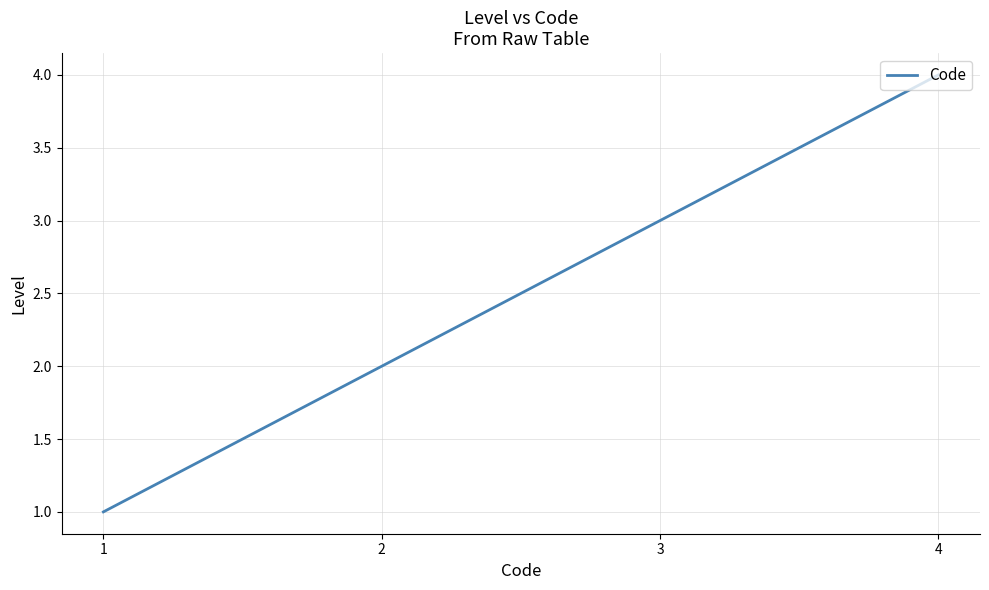

Is it true that the value at 2 is 2?

True